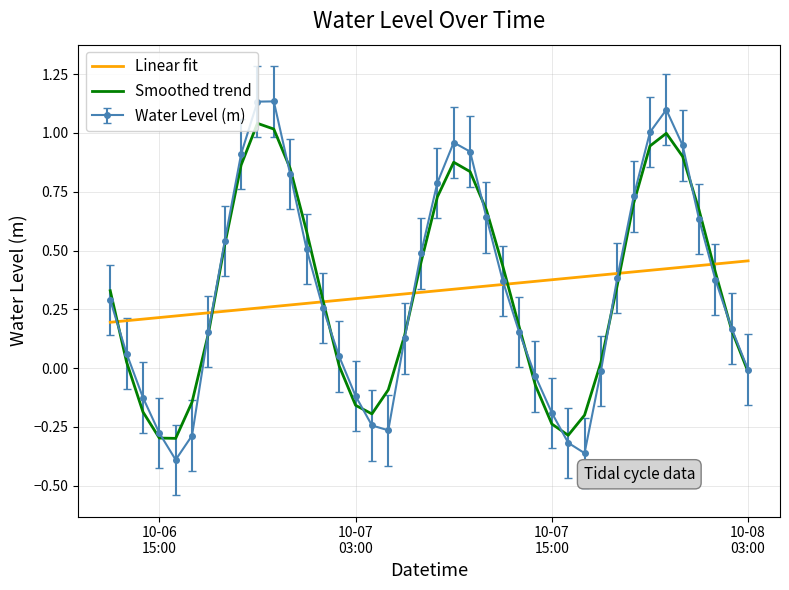

Which series has the widest spread of values?

Water Level (m)